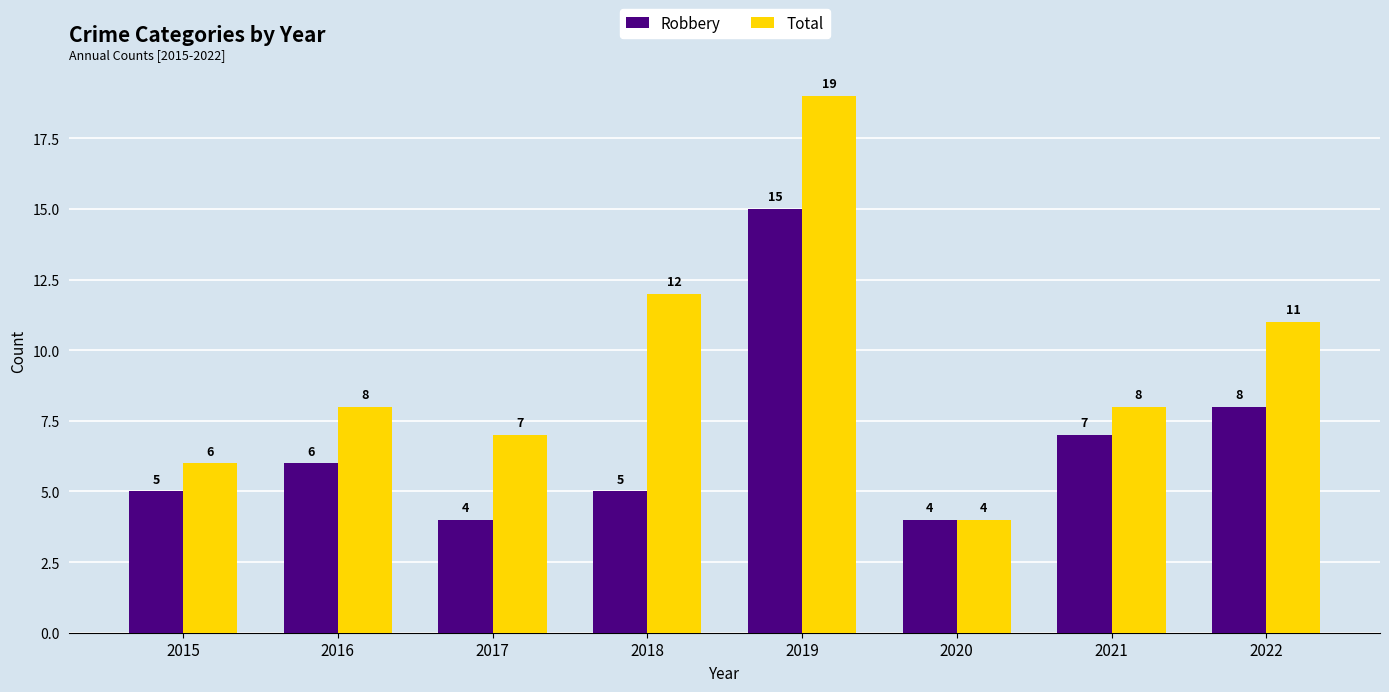

Which series has the largest range (max minus min)?

Total